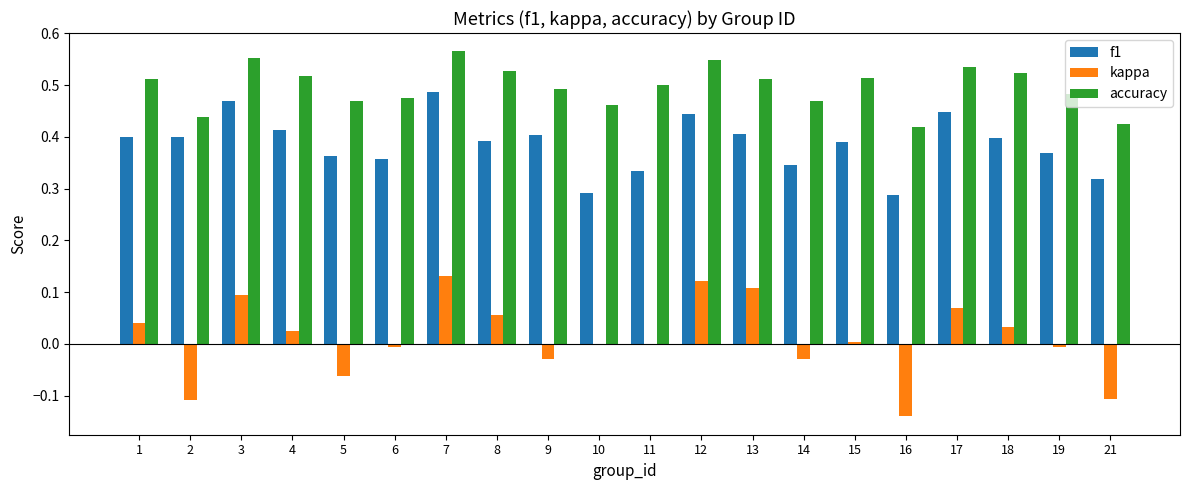

True or false: f1 has a value of 0.7 at 2.

False